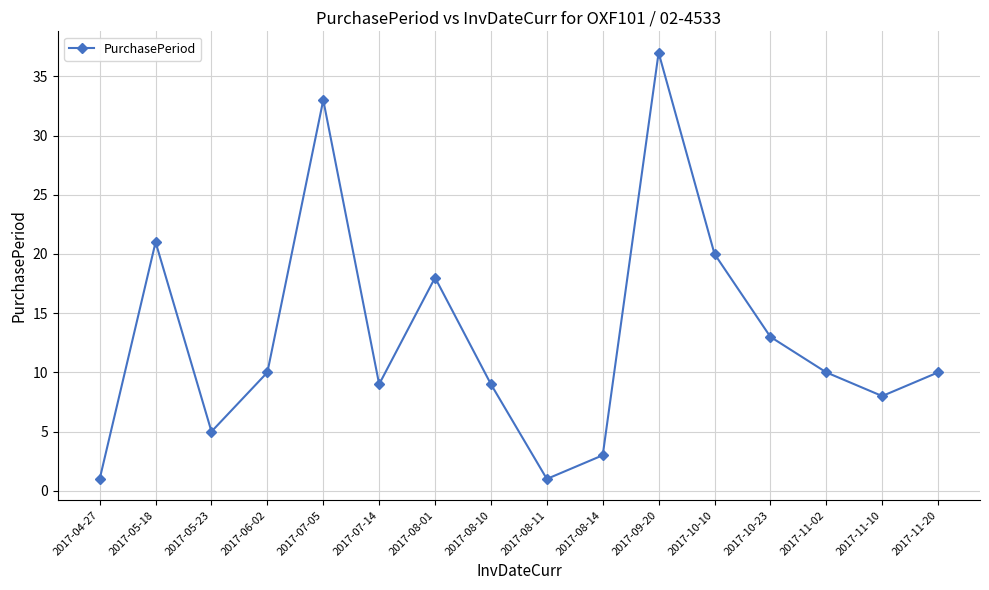

Where is the first local maximum?

2017-05-18